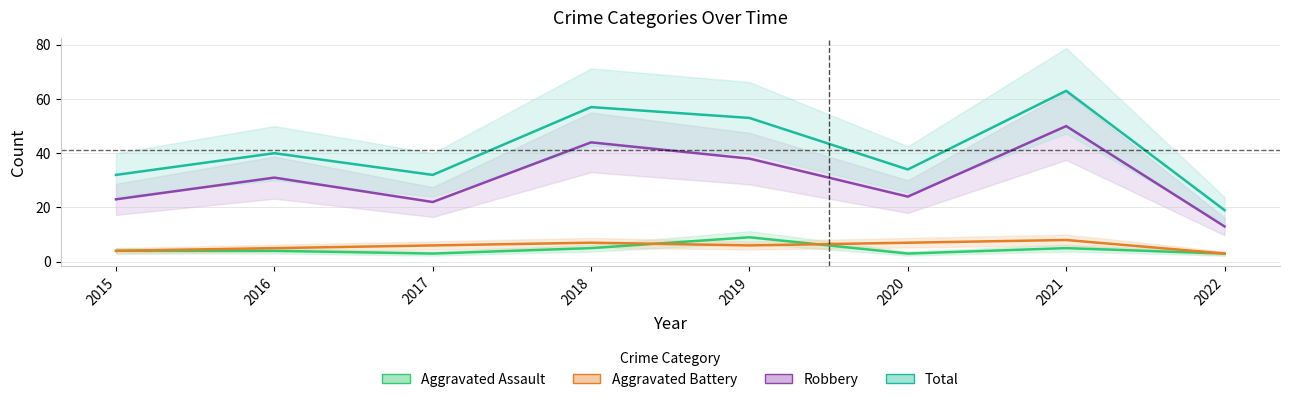

Which series has the largest range (max minus min)?

Total